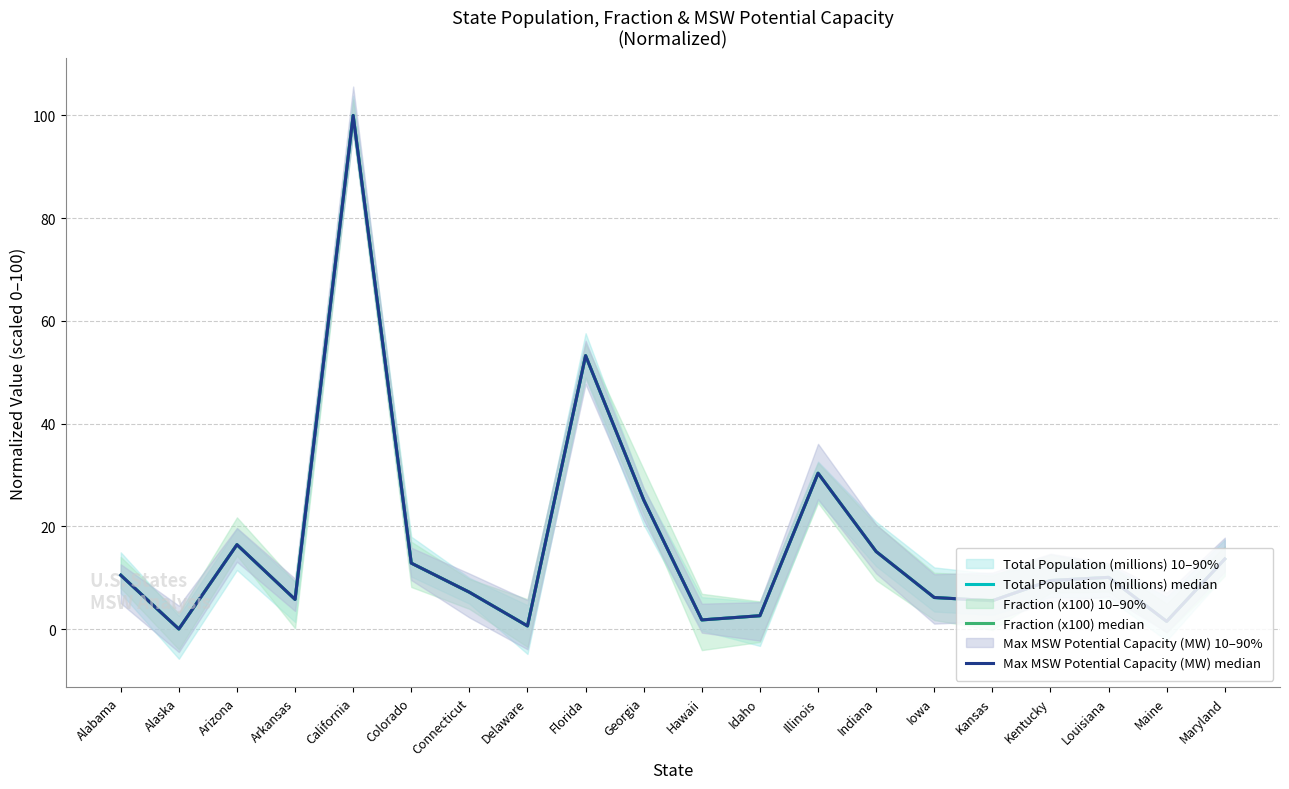

What is the label of the 2nd point from the left?

Alaska